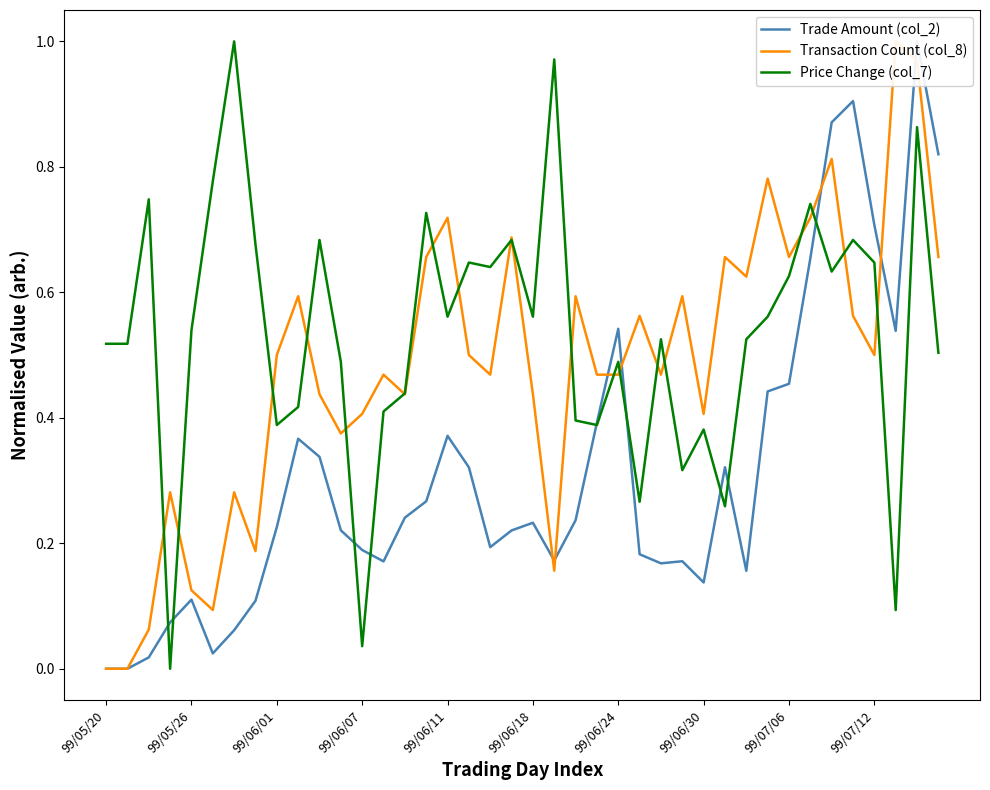

What is the average value of the Trade Amount (col_2) series?

0.3